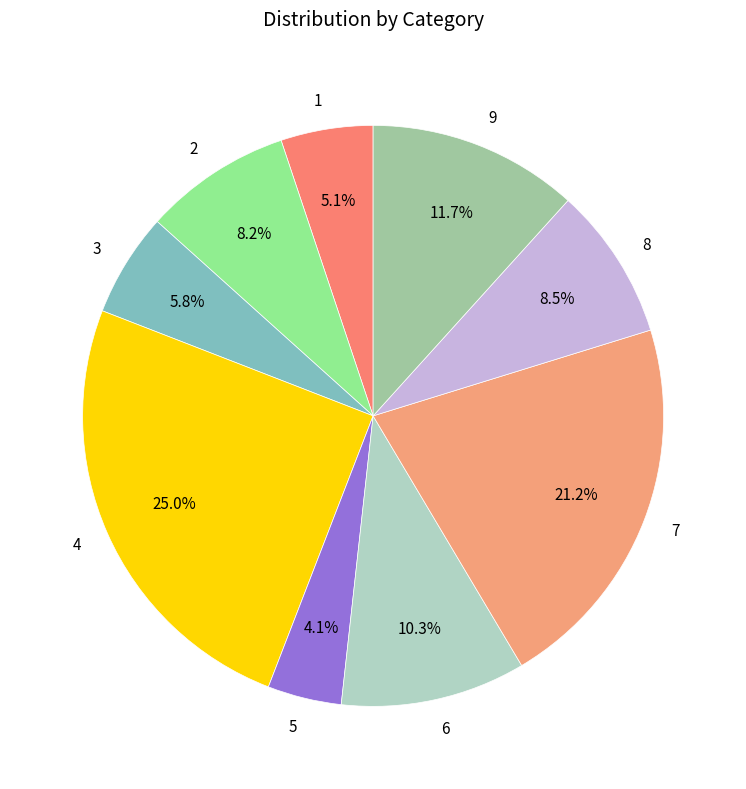

To the nearest percent, what is the combined percentage of 5 and 1?

9%